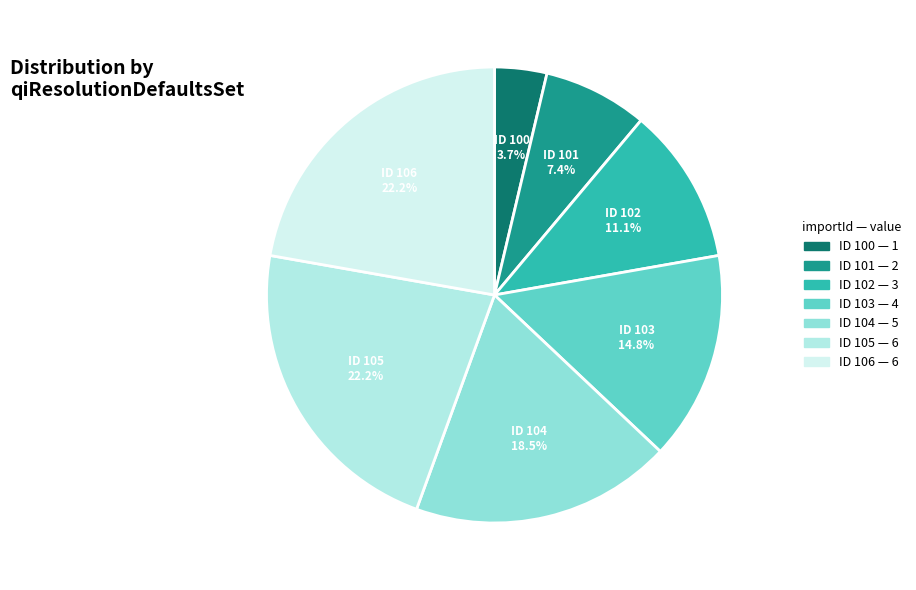

How many segments does this pie chart have?

7